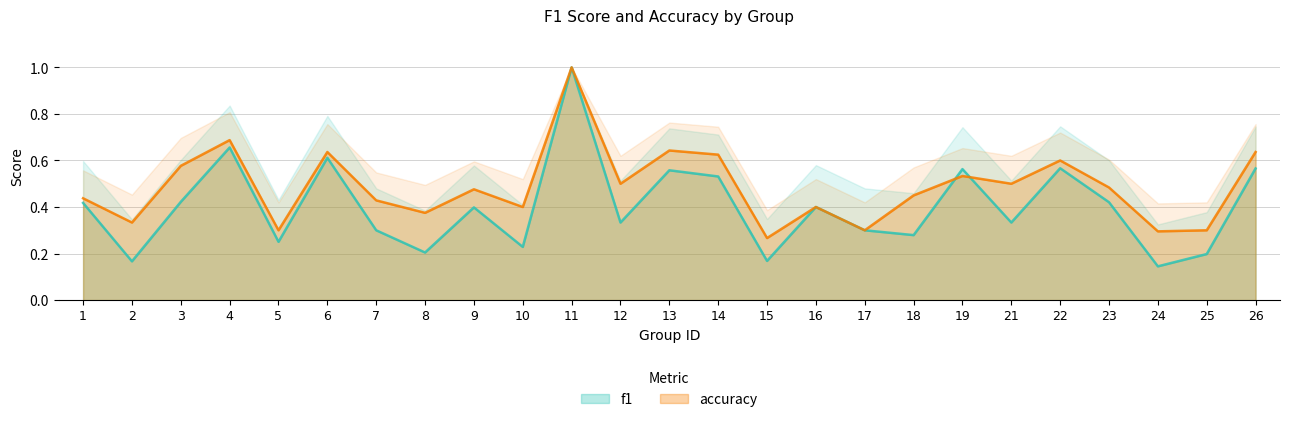

Is it true that f1 equals 0.4 at 17?

False